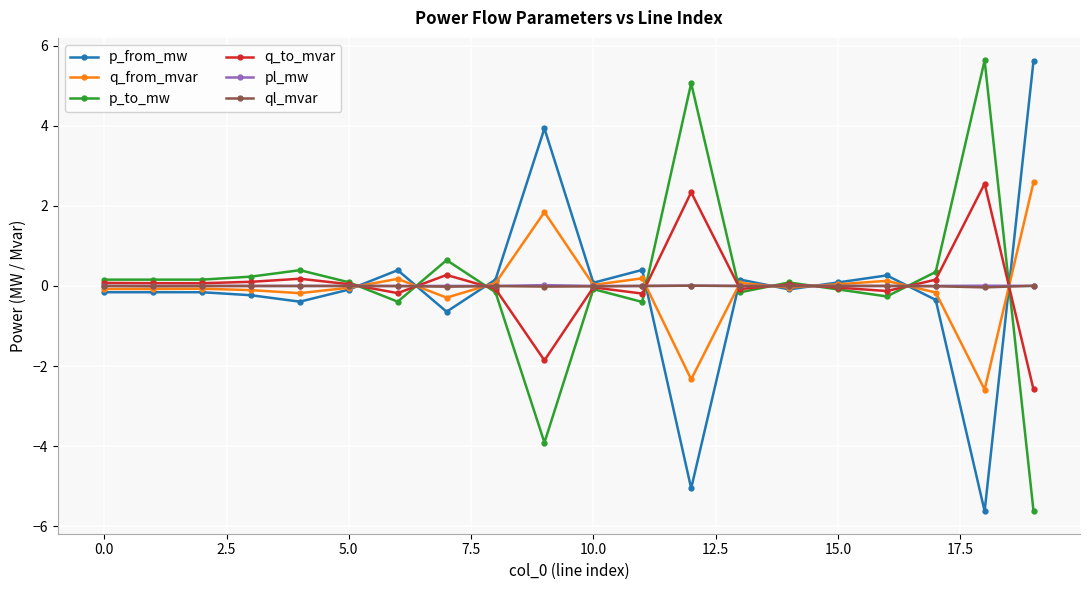

What is the highest value of the q_from_mvar series?

2.6